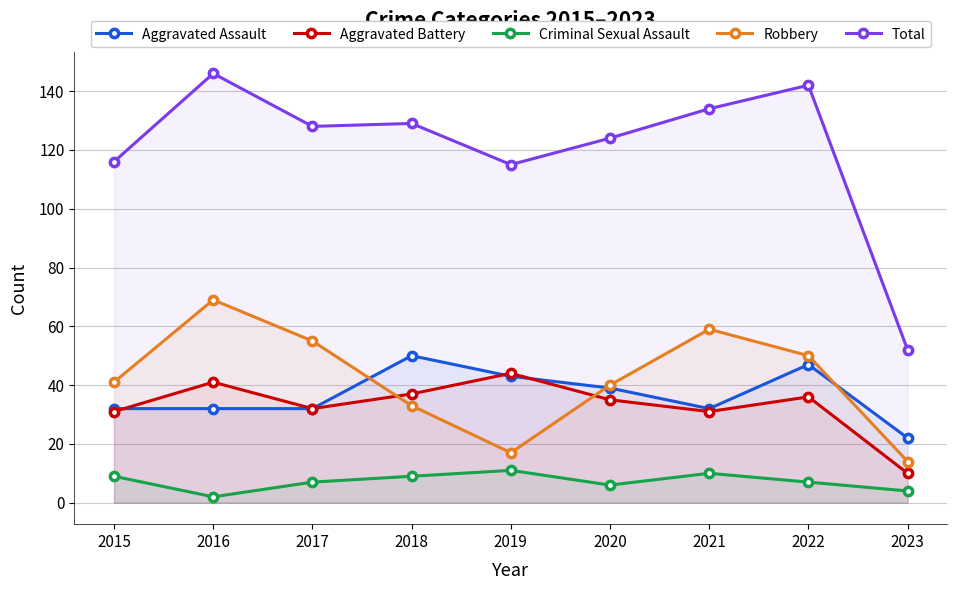

Reading right to left, extract all data points from this chart.

Aggravated Assault: 22	47	32	39	43	50	32	32	32
Aggravated Battery: 10	36	31	35	44	37	32	41	31
Criminal Sexual Assault: 4	7	10	6	11	9	7	2	9
Robbery: 14	50	59	40	17	33	55	69	41
Total: 52	142	134	124	115	129	128	146	116